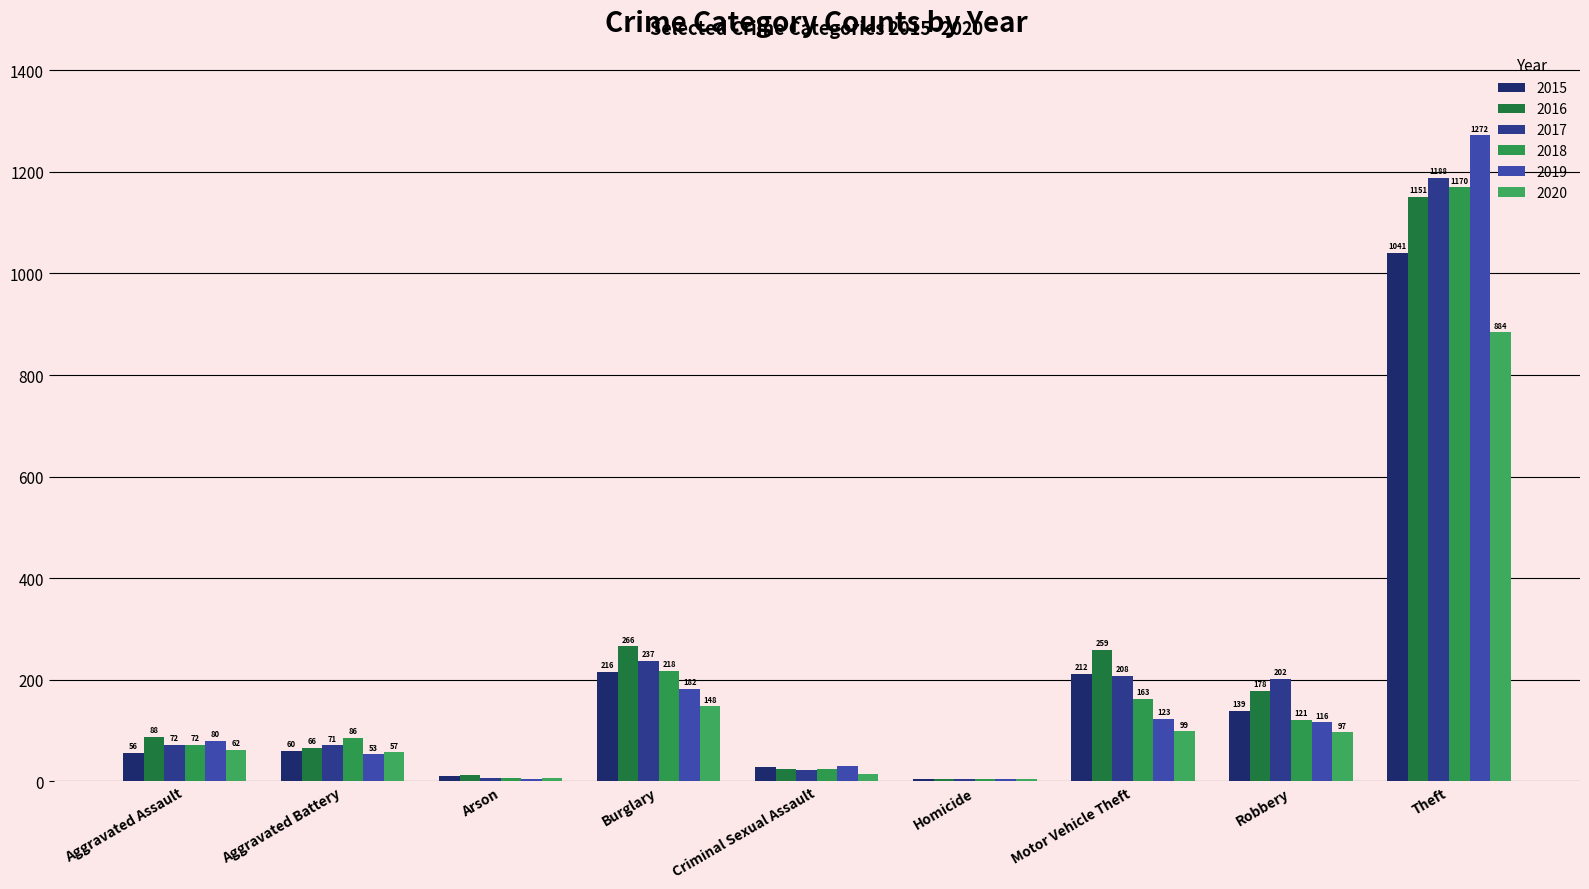

What is the difference between the highest and lowest values at Aggravated Assault?

32